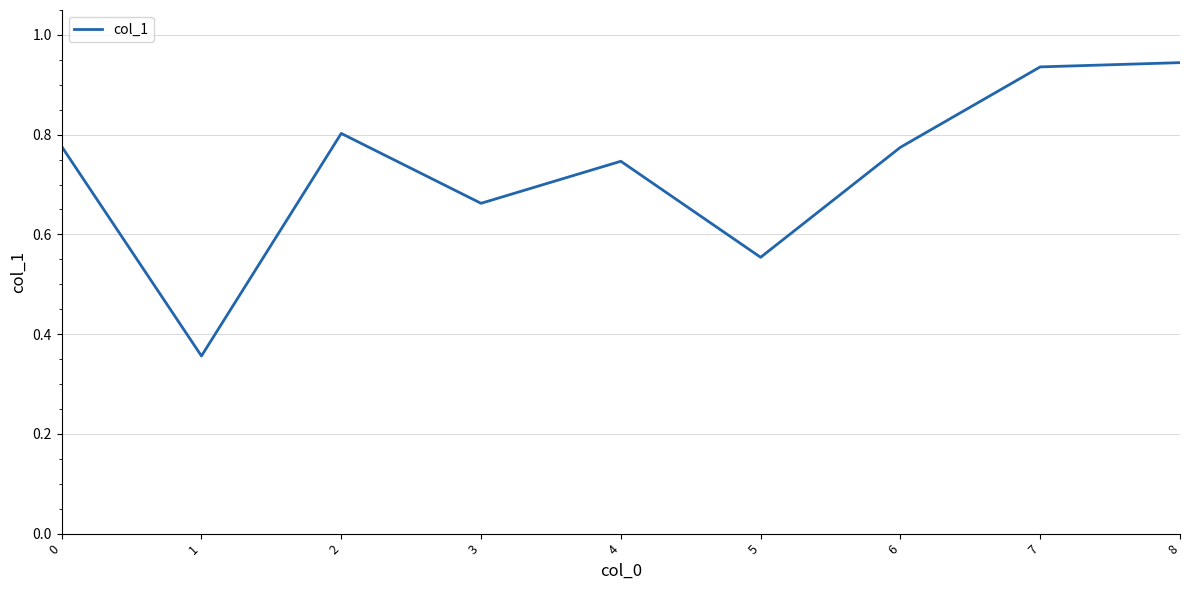

What is the change in value from 2 to 8?

+0.1